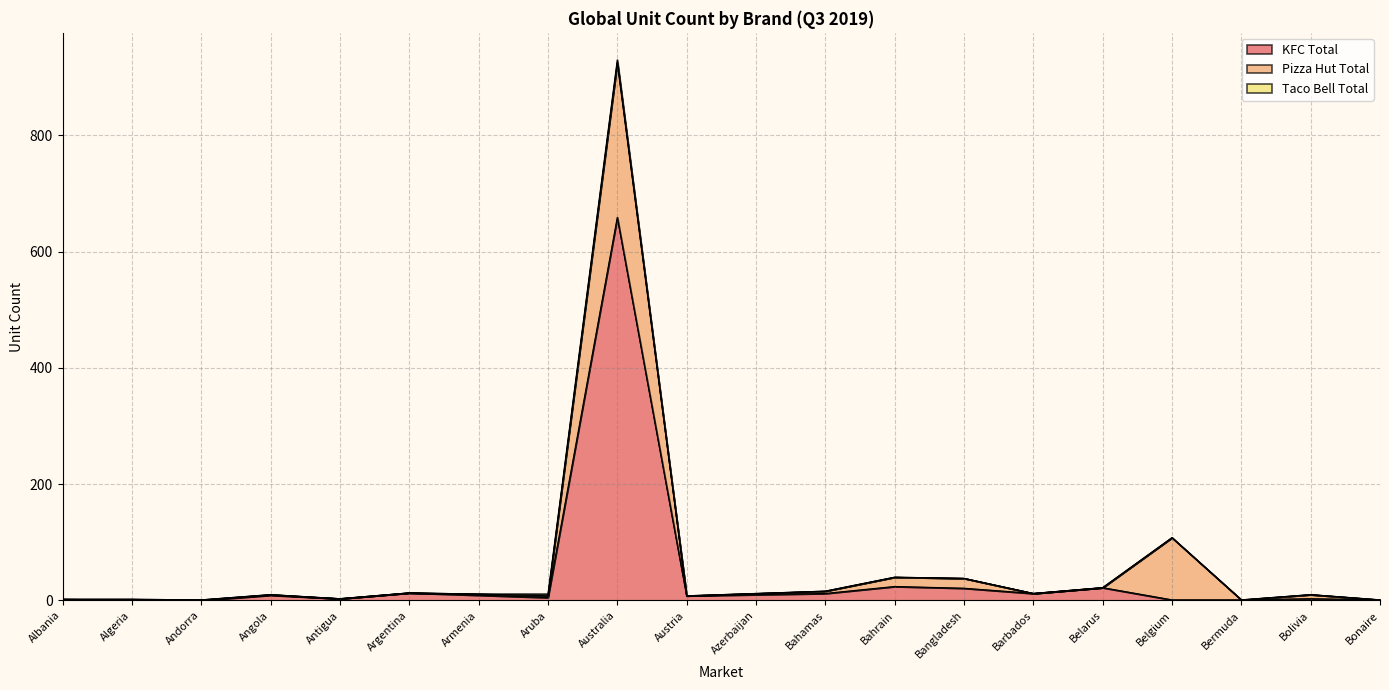

What is the difference between the highest and lowest values at Australia?

654